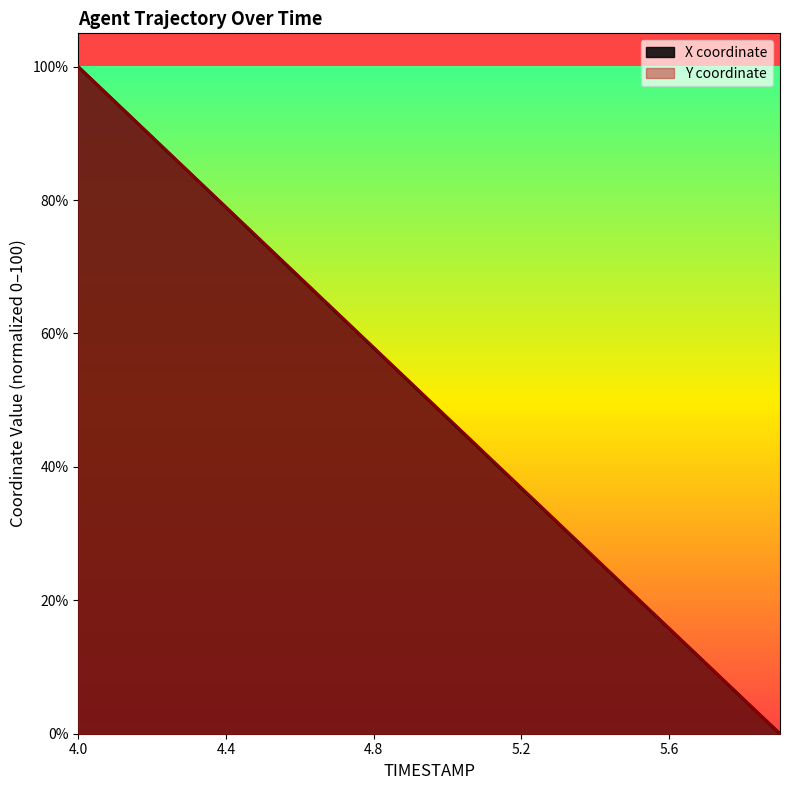

What is the sum of the X values at 5.3 and 4.4?

110.4